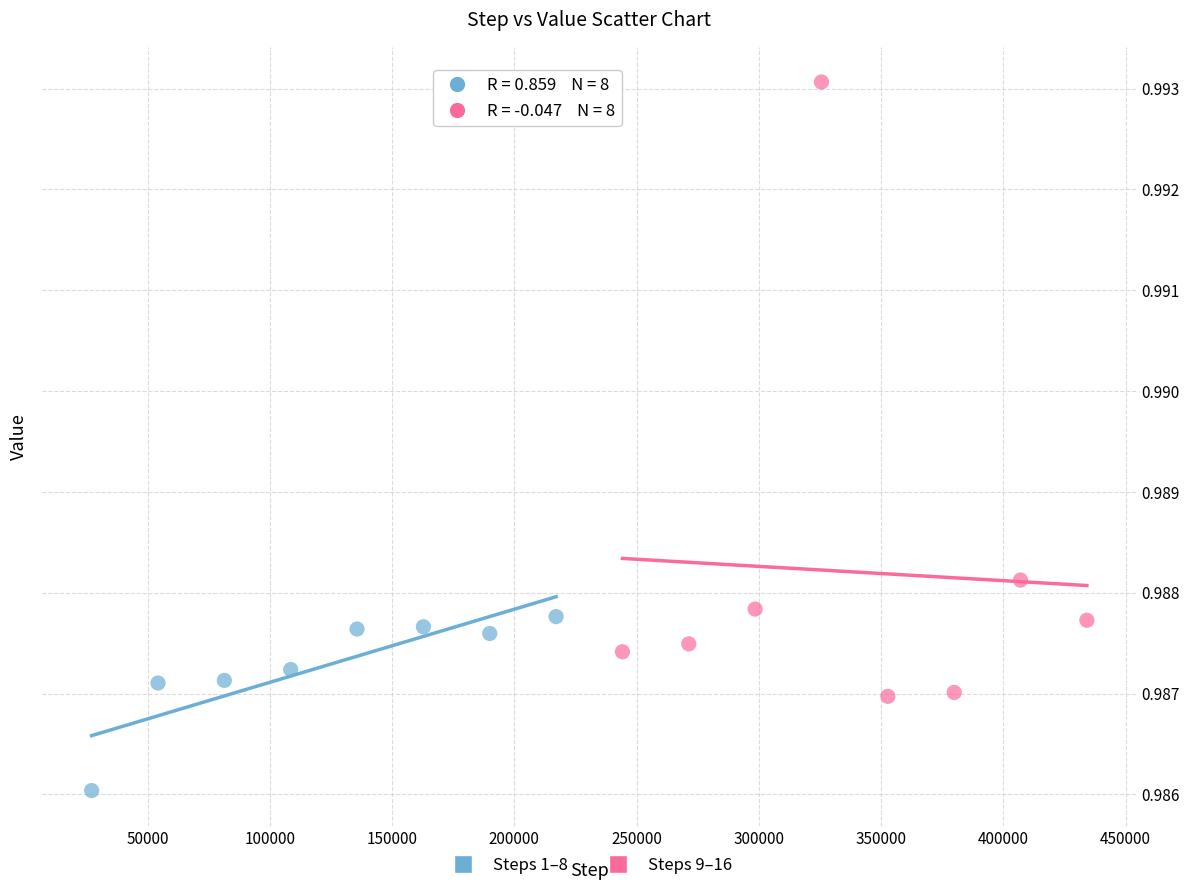

Which series has the widest spread of Y values?

Steps 9–16